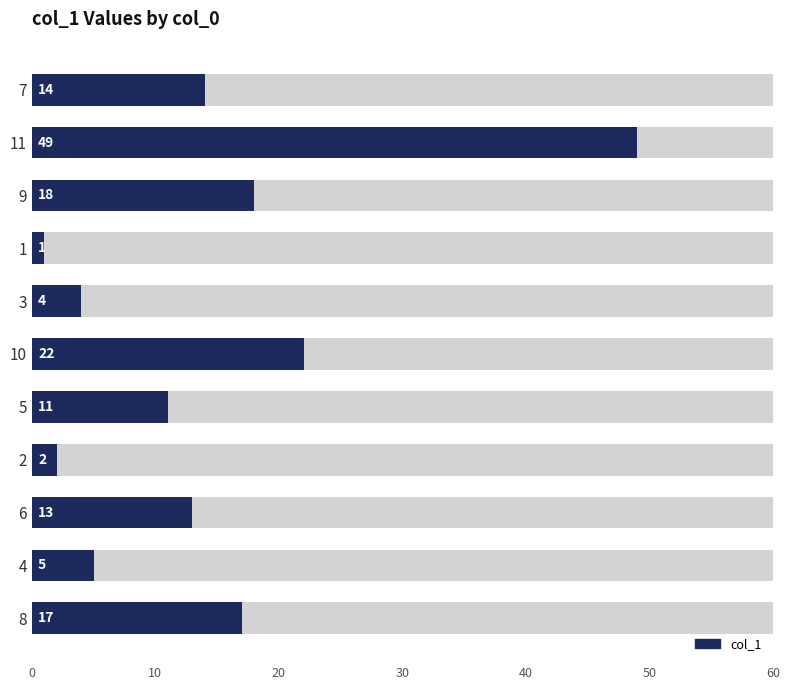

Does the chart contain stacked bars?

No